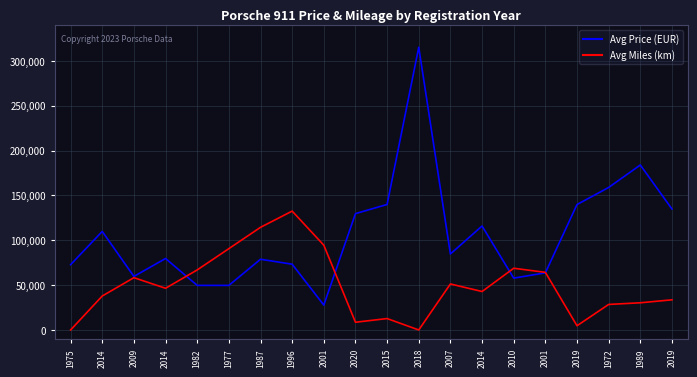

How many times do Avg Miles (km) and Avg Price (EUR) cross each other?

4